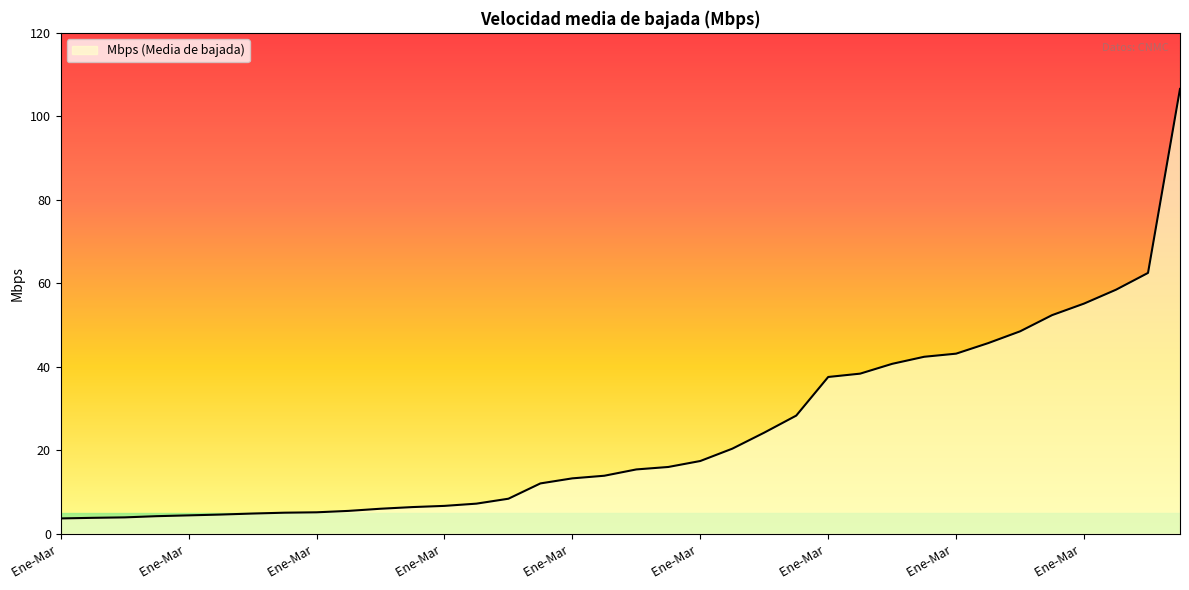

What is the greatest value displayed?

106.6